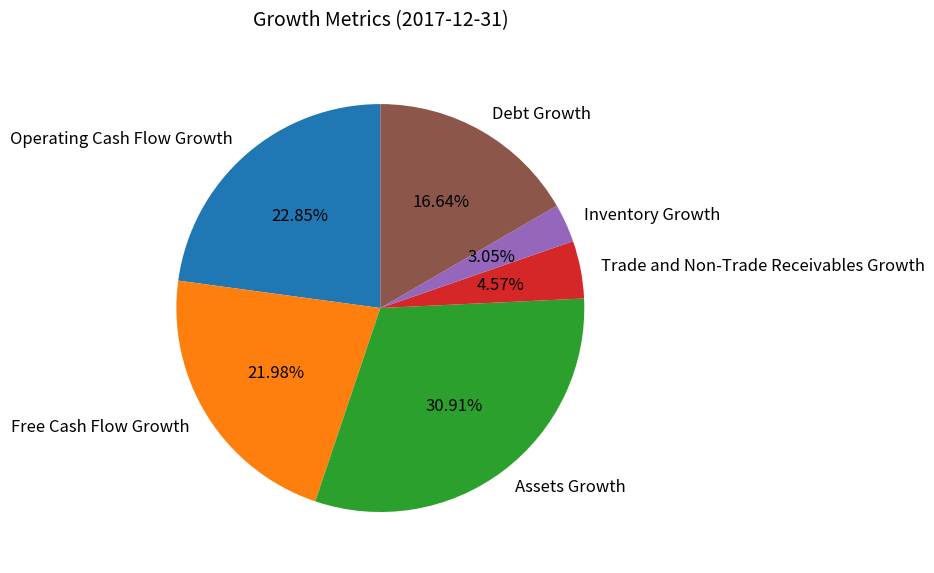

Between Trade and Non-Trade Receivables Growth and Operating Cash Flow Growth, which is larger?

Operating Cash Flow Growth